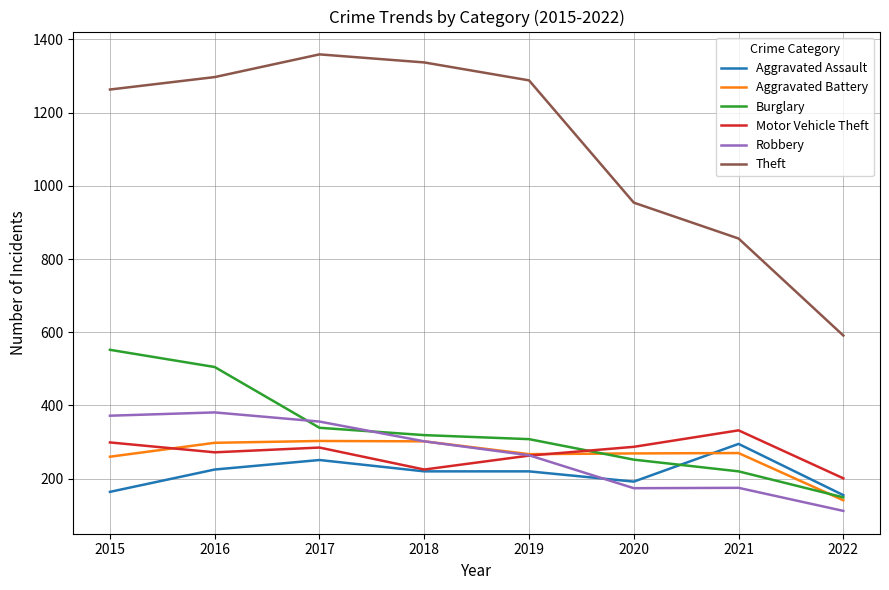

Is the value of Burglary at 2020 greater than the value of Motor Vehicle Theft at 2021?

No